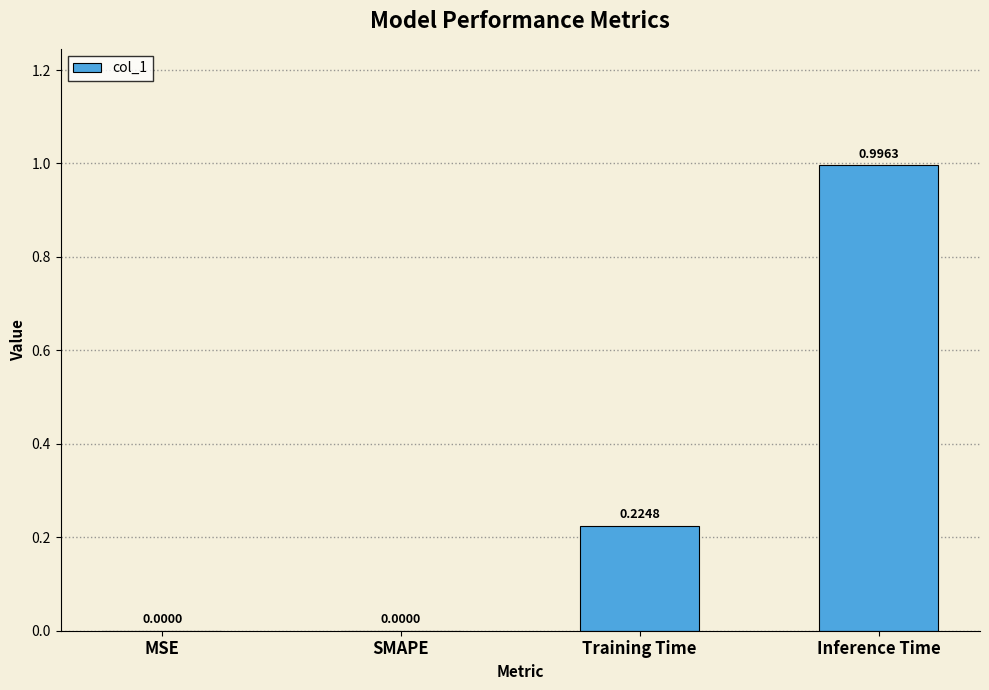

What is the change in value from MSE to Inference Time?

+1.0